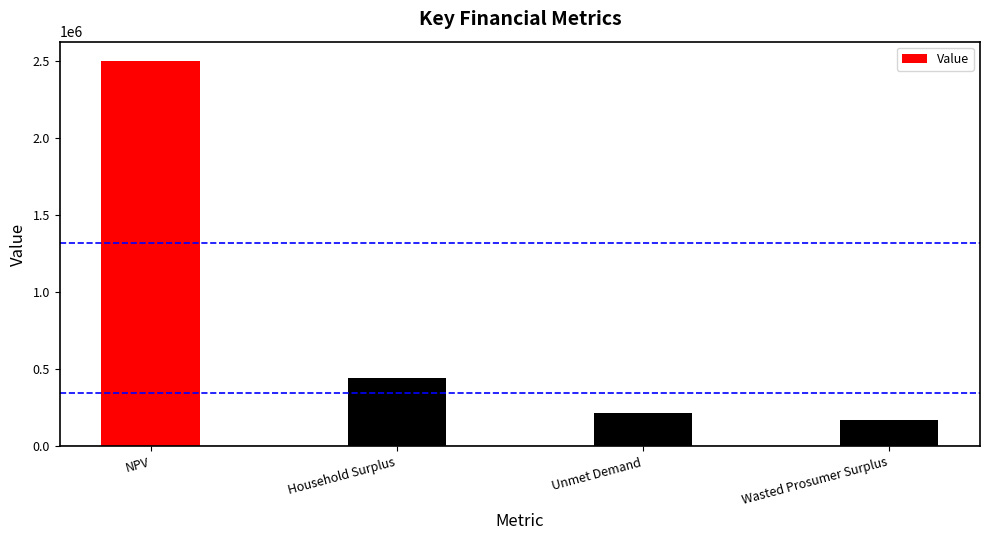

Which has a higher value, Unmet Demand or Wasted Prosumer Surplus?

Unmet Demand